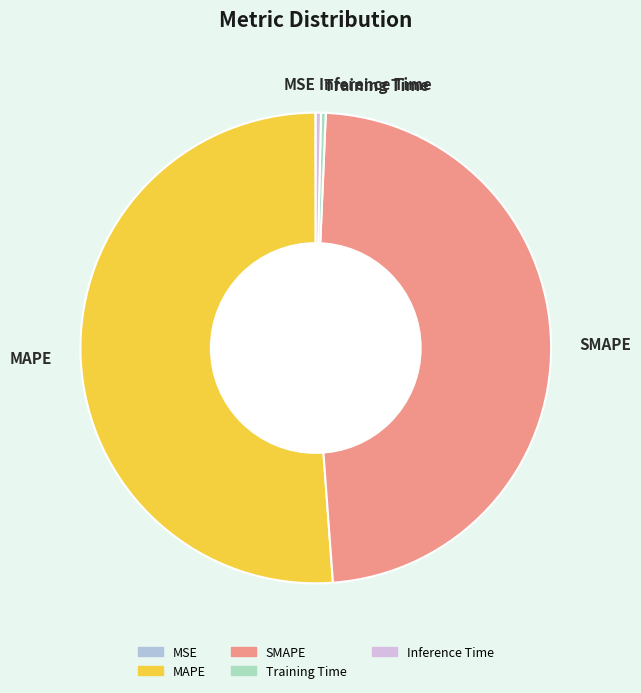

Which slice is the largest?

MAPE